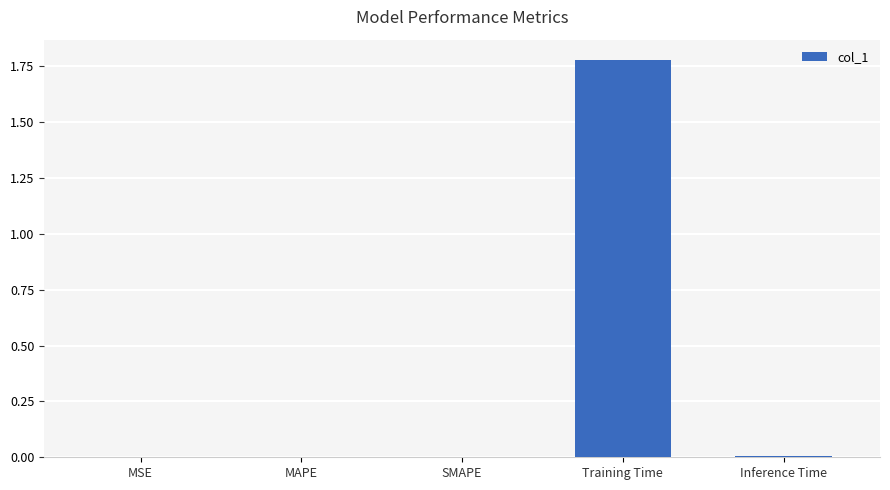

Which category has the highest value across all series?

Training Time